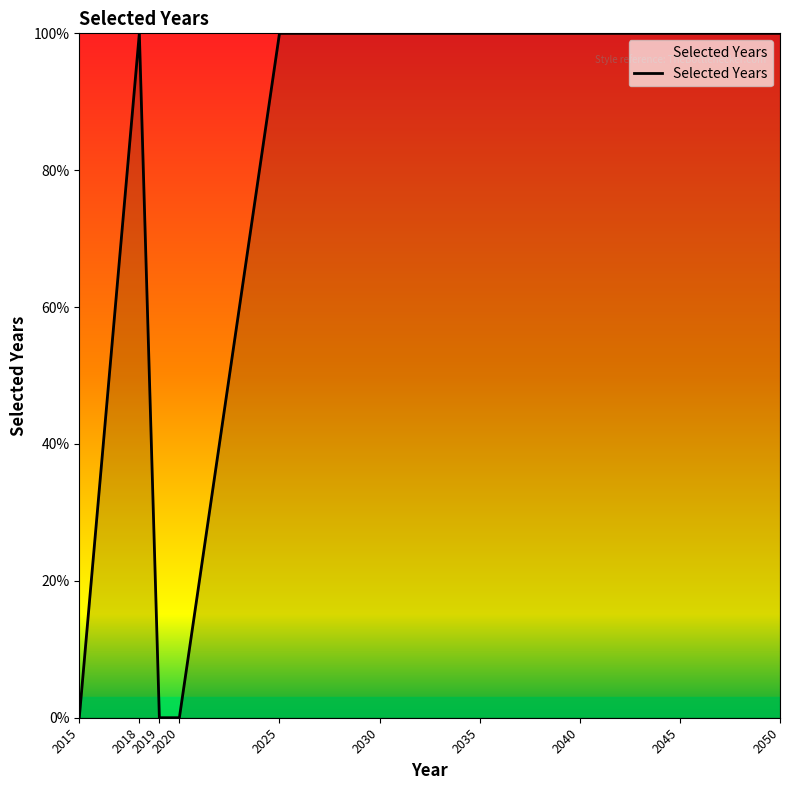

List the labels in order of value, largest first.

2018, 2025, 2030, 2035, 2040, 2045, 2050, 2015, 2019, 2020